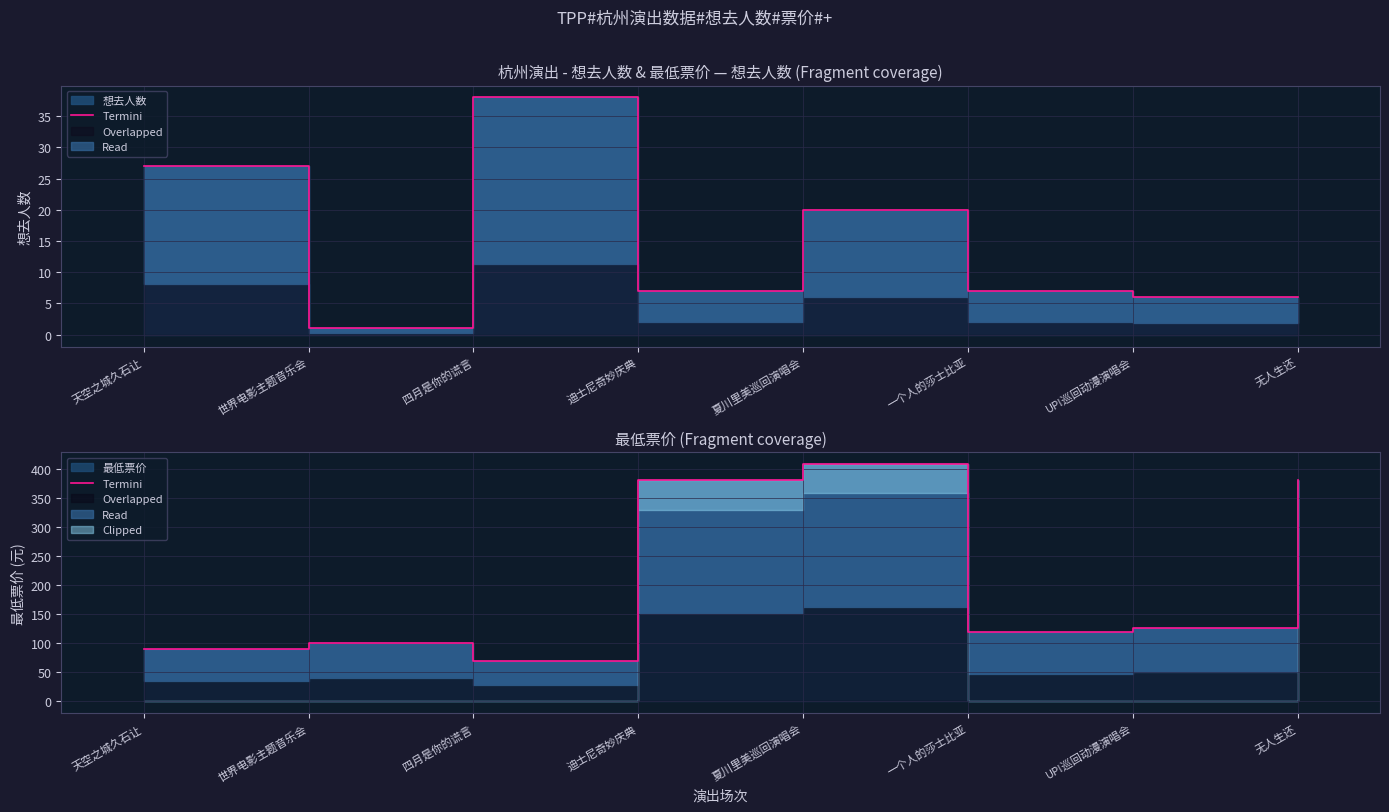

The value at 一个人的莎士比亚 is 40. True or false?

False